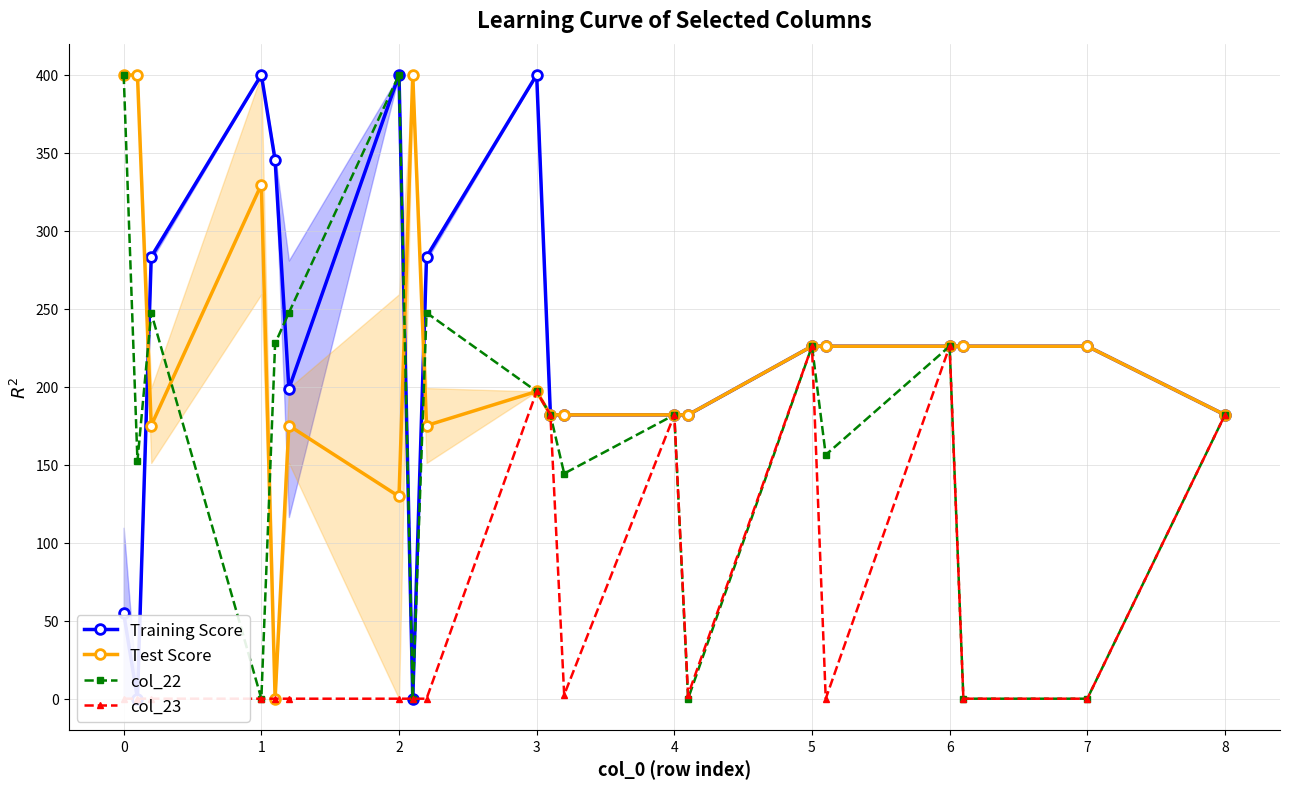

How many interior local peaks does the col_22 series have?

6